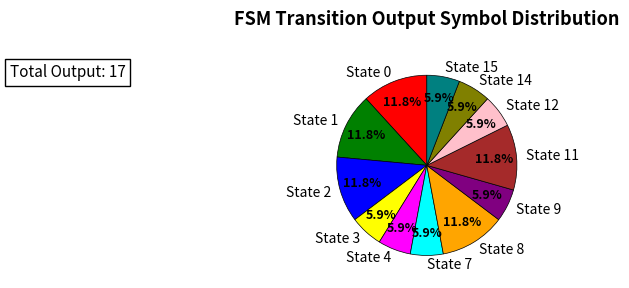

Is there a majority slice in this chart?

No